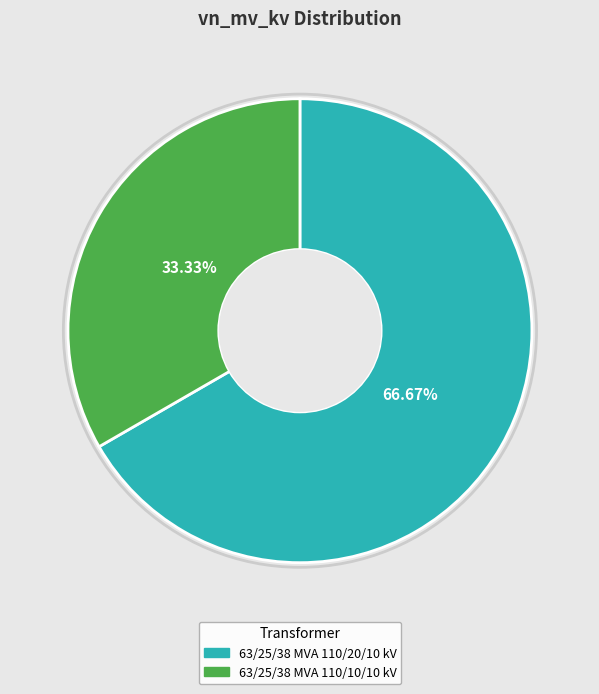

Which category accounts for the majority?

63/25/38 MVA 110/20/10 kV